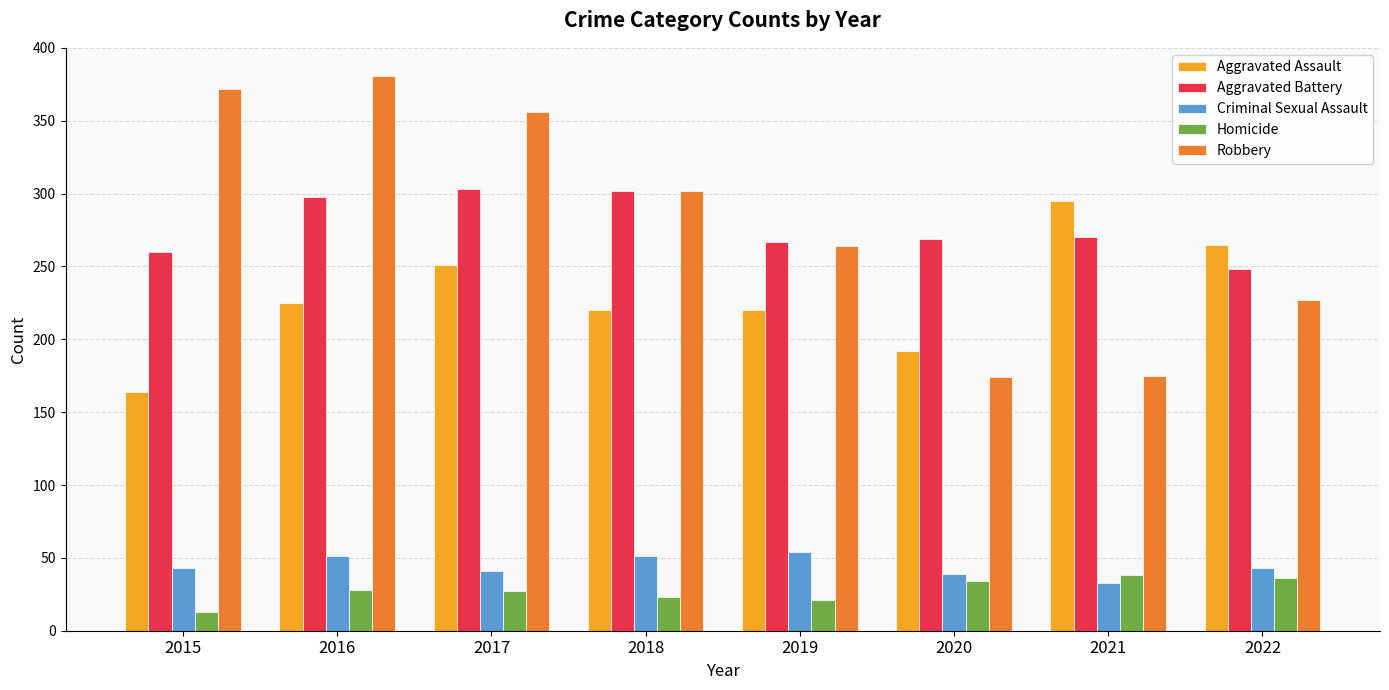

Which series has the largest total across all categories?

Robbery